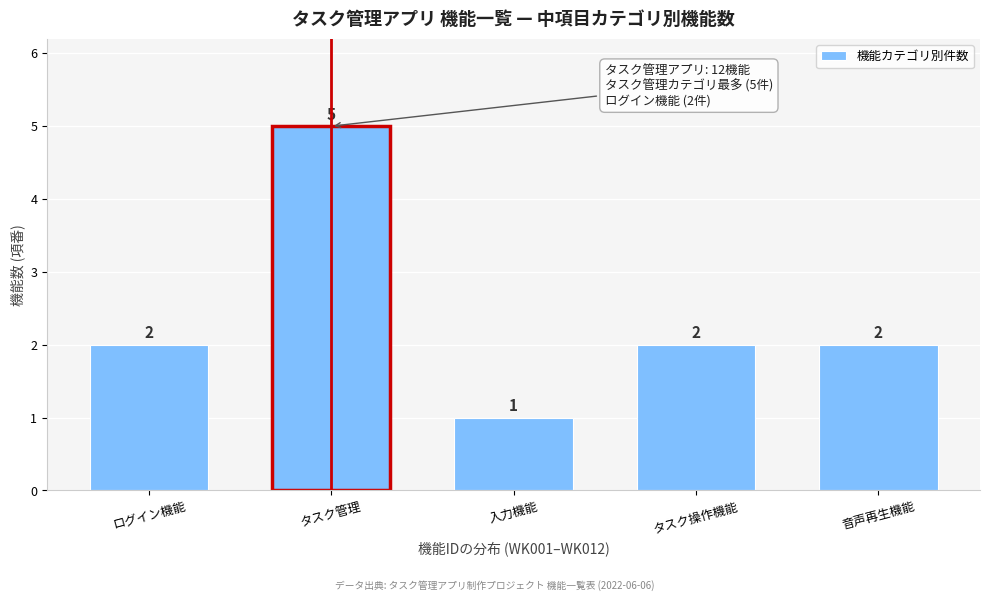

Reading left to right, list all the values displayed in this chart.

ログイン機能=2	タスク管理=5	入力機能=1	タスク操作機能=2	音声再生機能=2